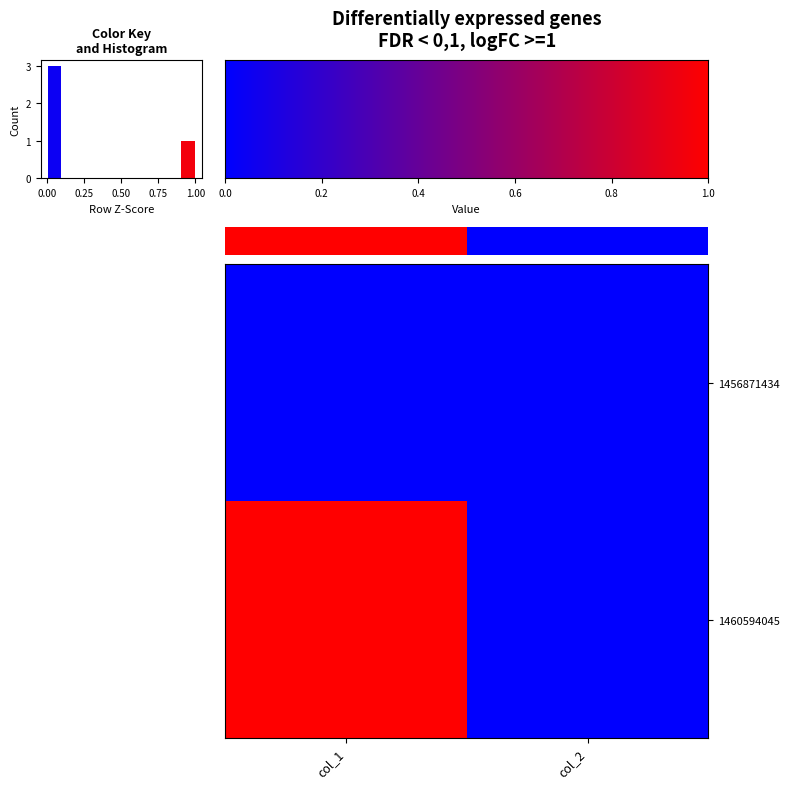

Rank the series by their average value, from lowest to highest.

row_0, row_1